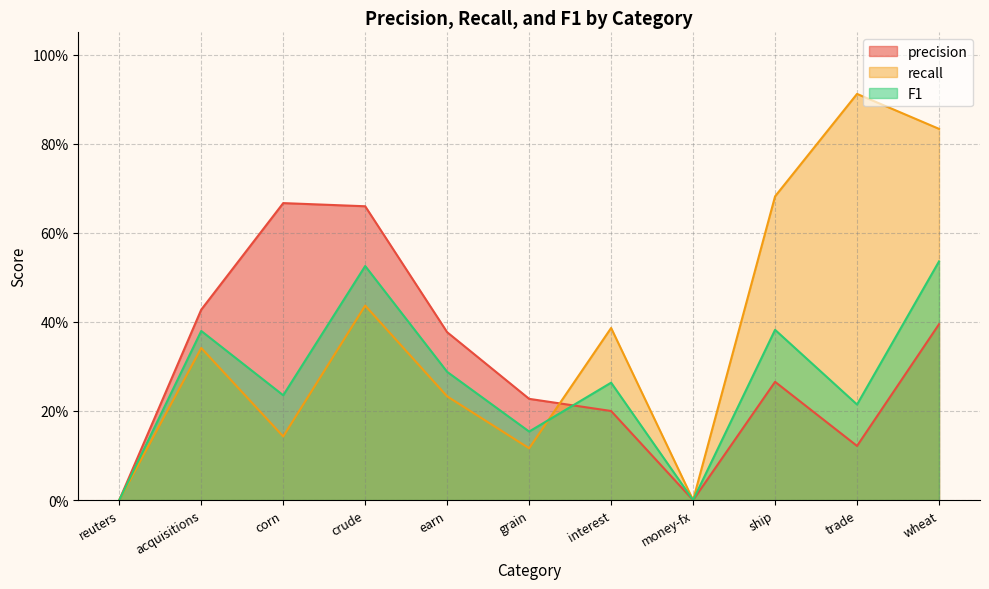

What is the label of the 11th point from the left?

wheat